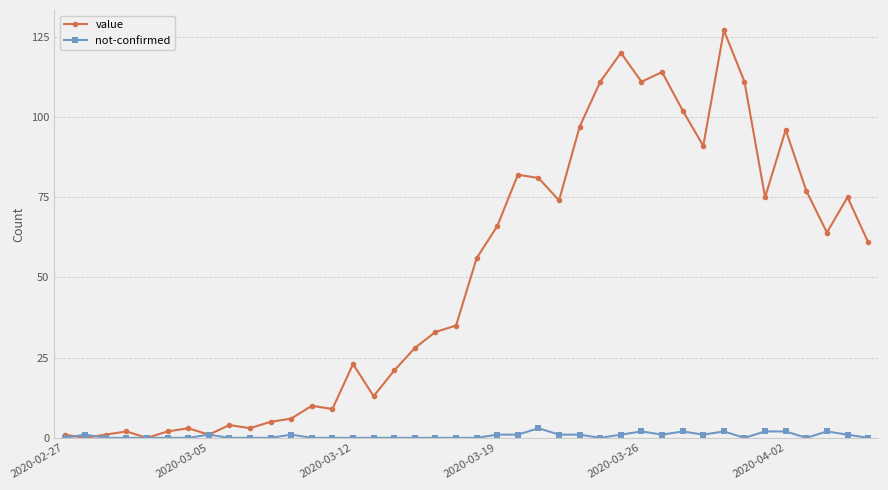

Which series has the largest range (max minus min)?

value